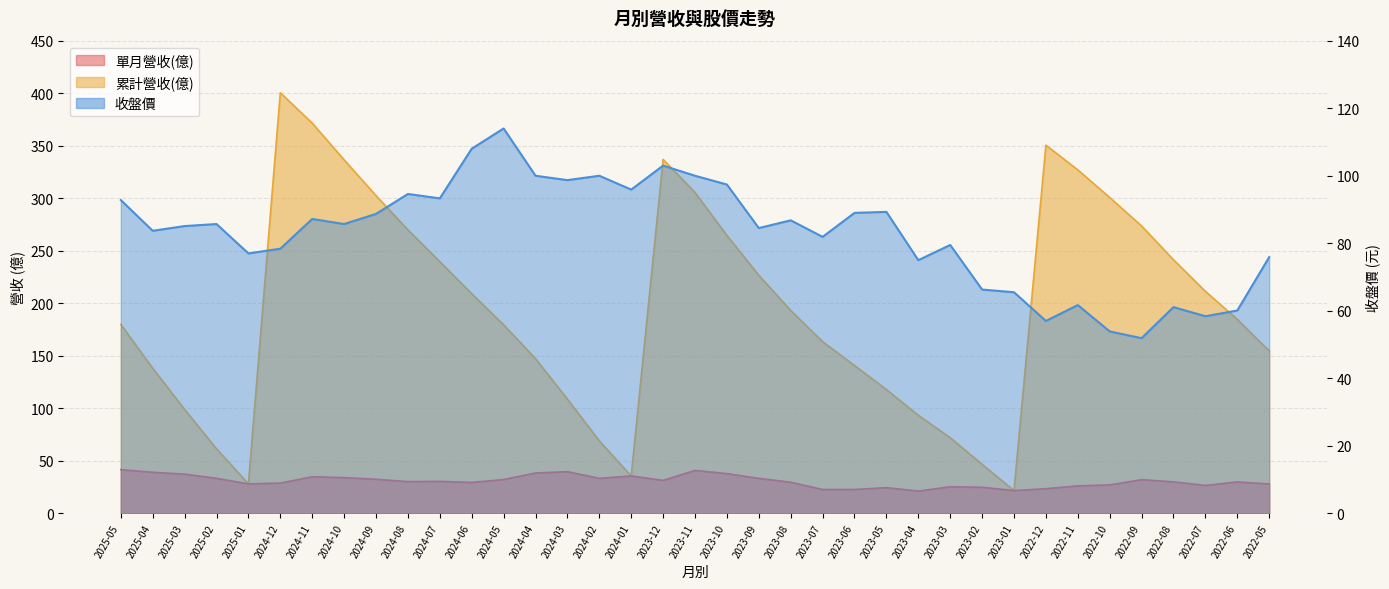

What is the label of the 36th point from the right?

2025-04